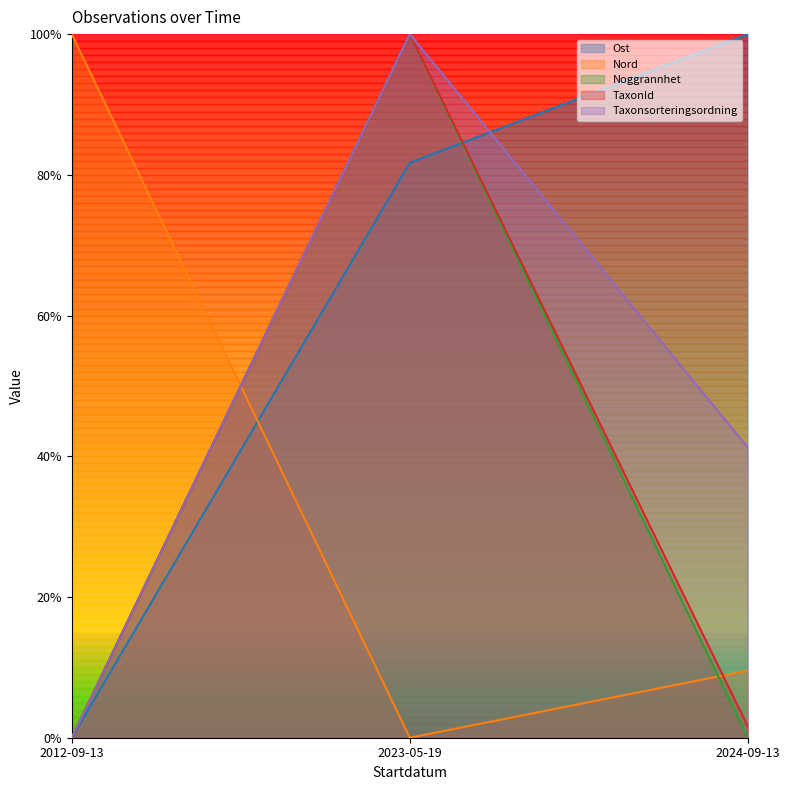

Which series has the largest total across all categories?

Ost